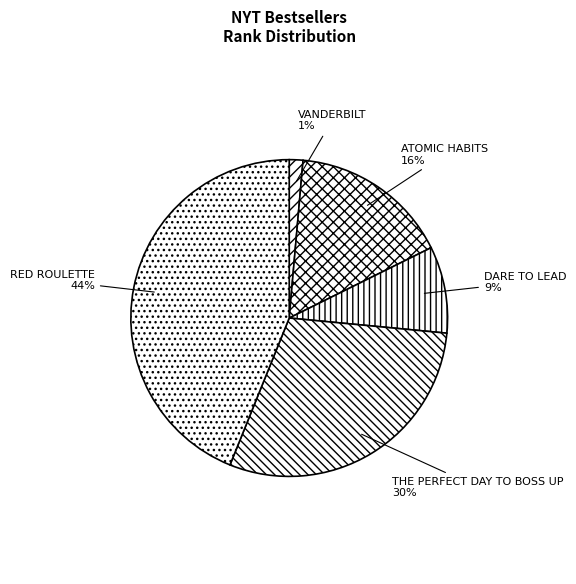

What percentage is the DARE TO LEAD slice, to the nearest percent?

9%